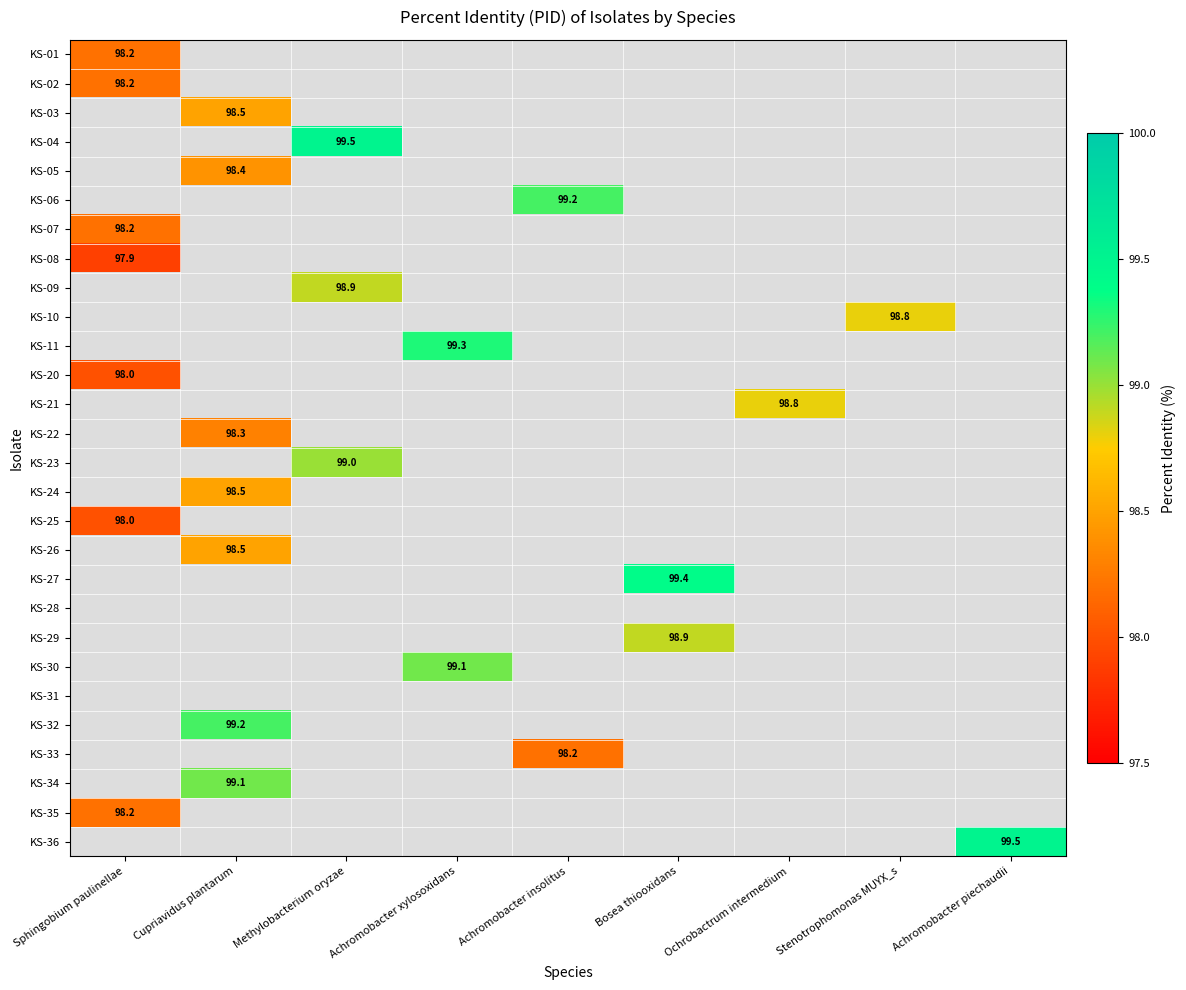

Between Ochrobactrum intermedium and Achromobacter xylosoxidans, which is larger?

Achromobacter xylosoxidans